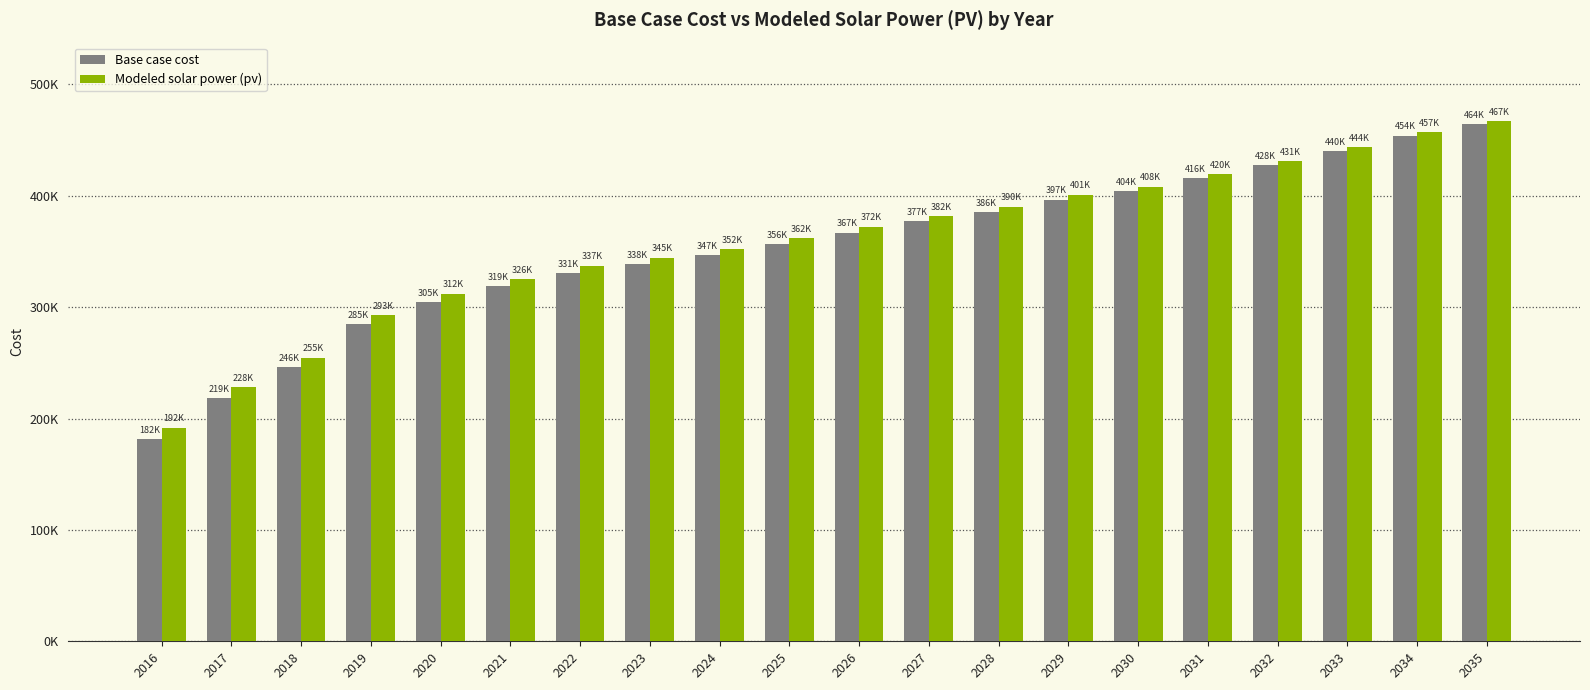

What is the minimum value for Modeled solar power (pv)?

191802.9